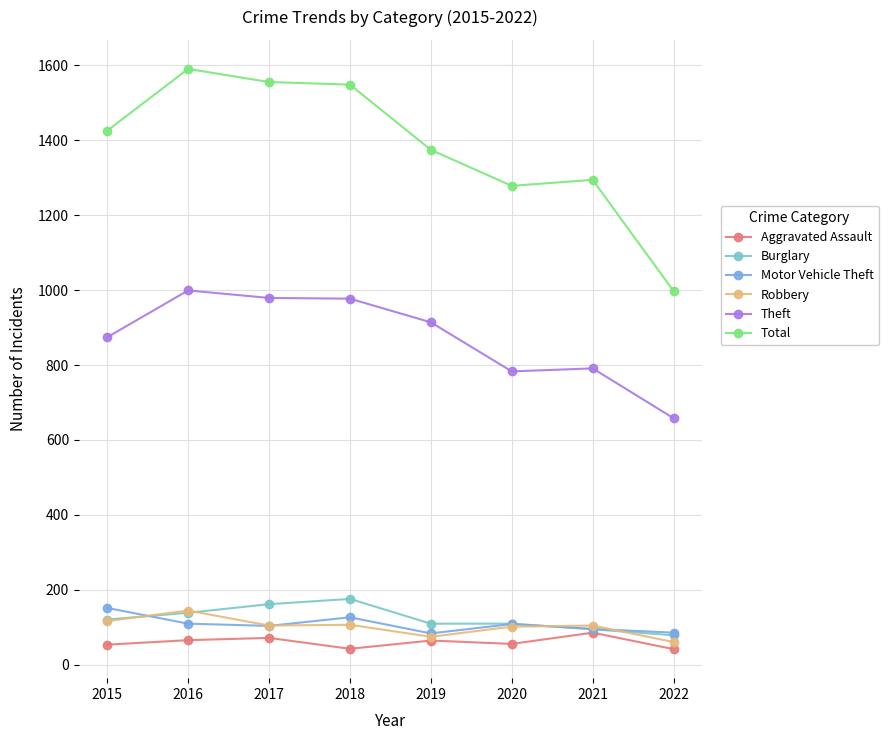

True or false: Burglary and Total intersect in this chart.

False